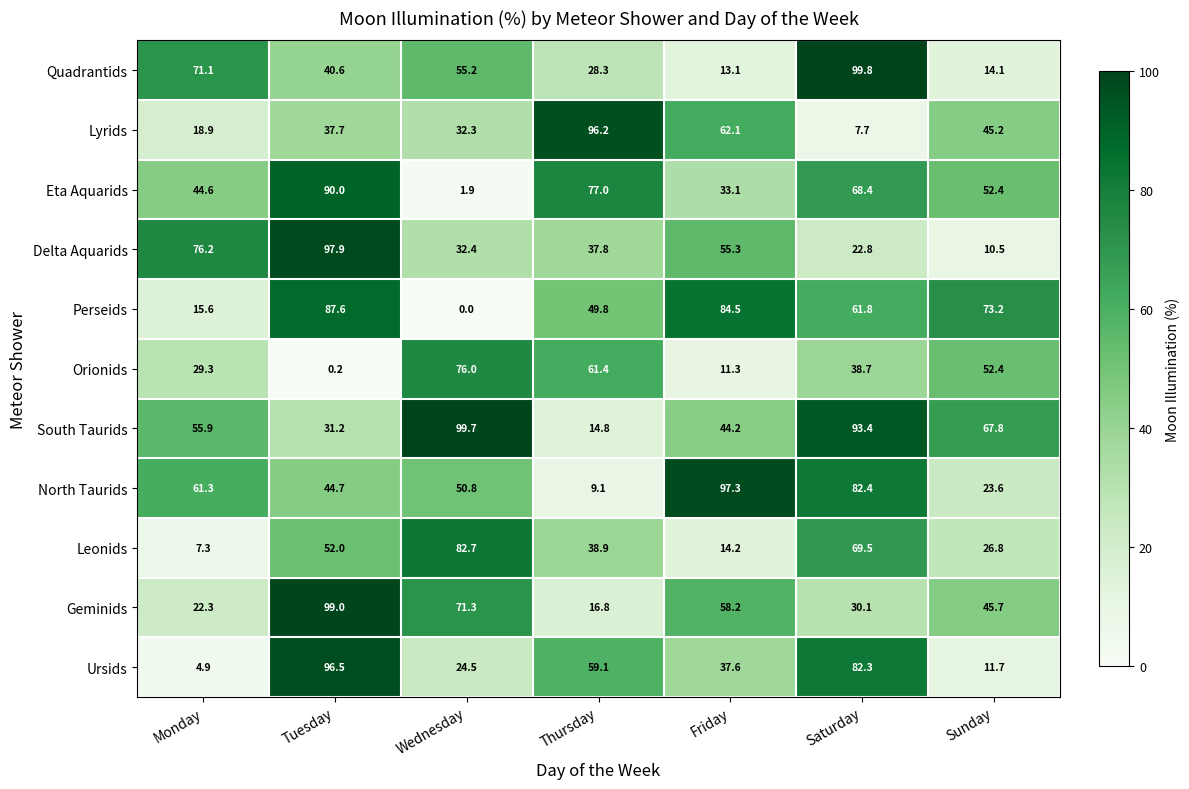

At which category is the sum across all series the highest?

Tuesday